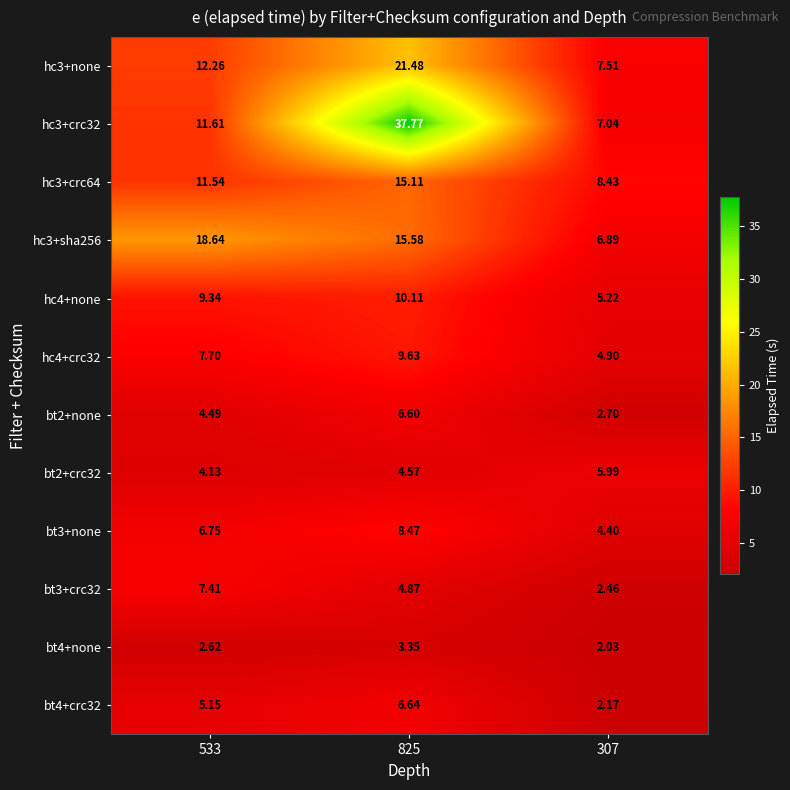

How many series are shown in this chart?

12